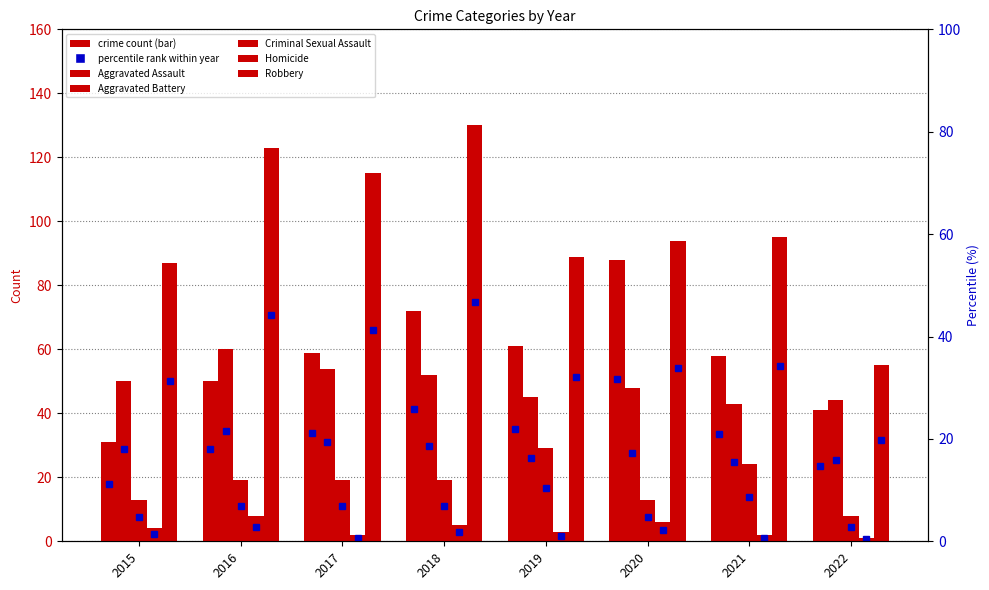

What is the total value across all series at 2021?

222